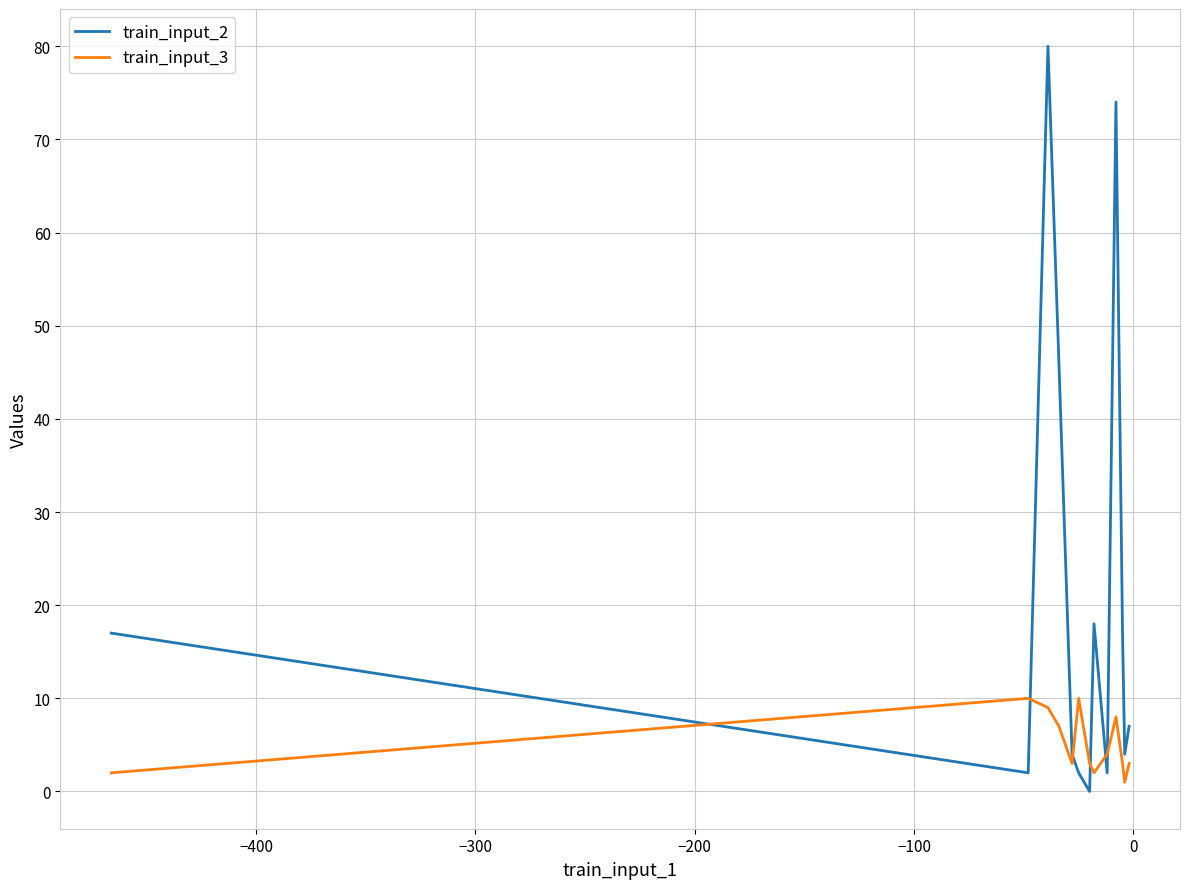

What is the highest value of the train_input_3 series?

10